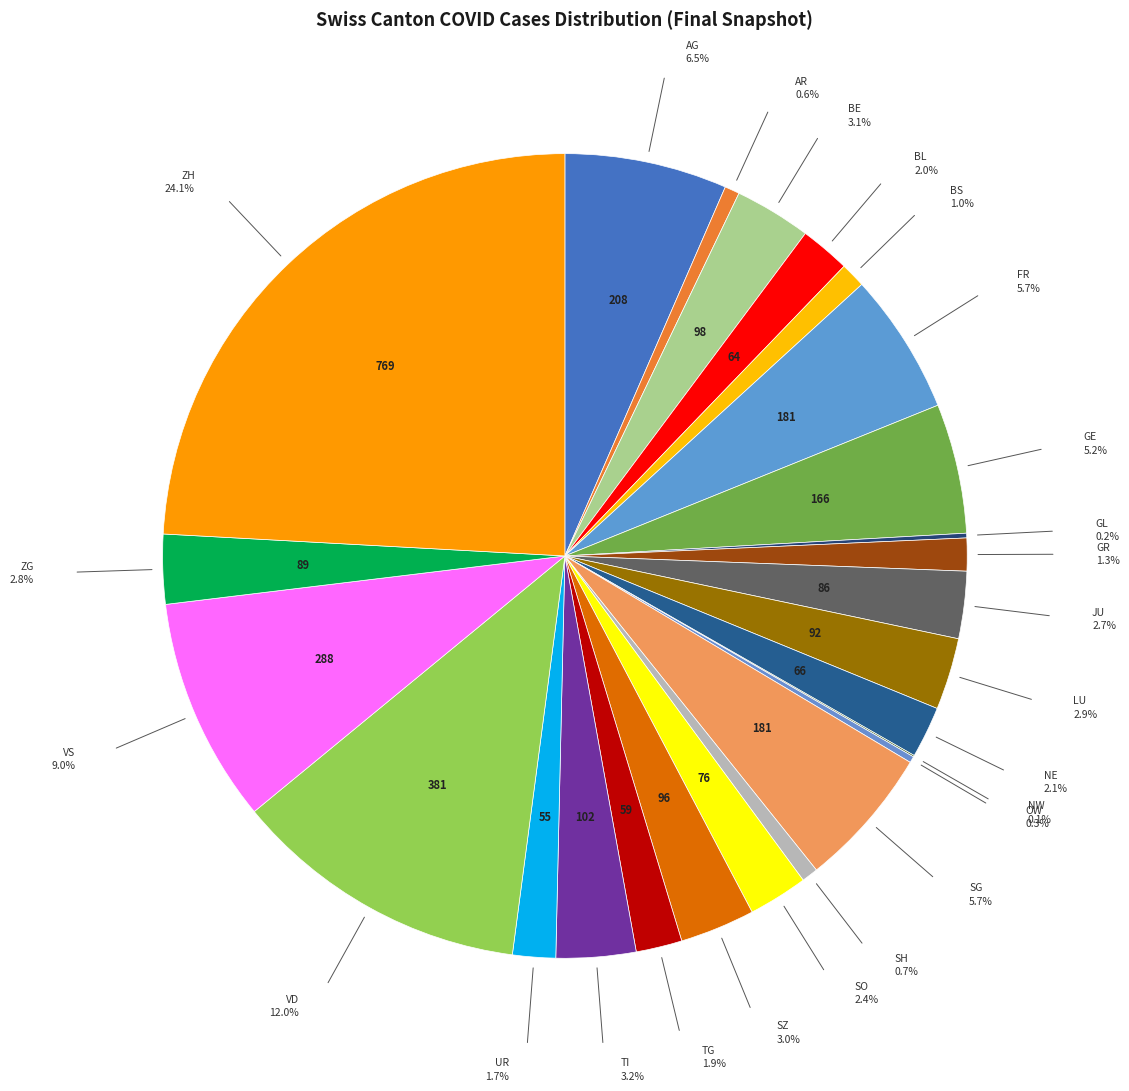

What is the largest slice in the pie chart?

ZH